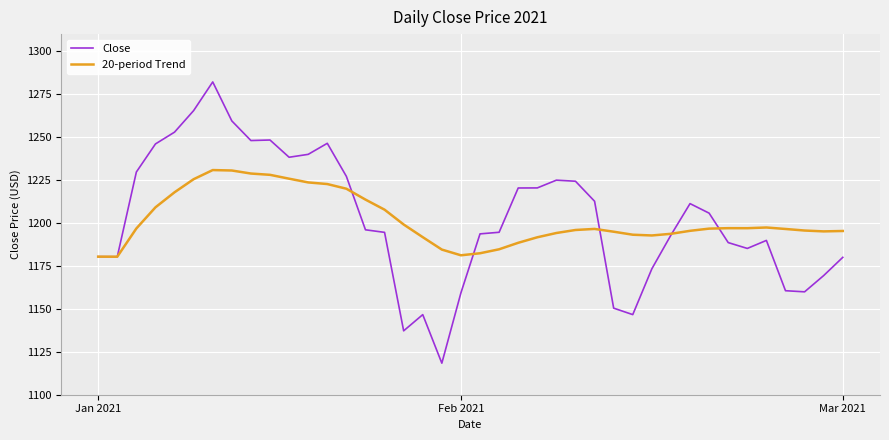

Count the number of data series in this chart.

2